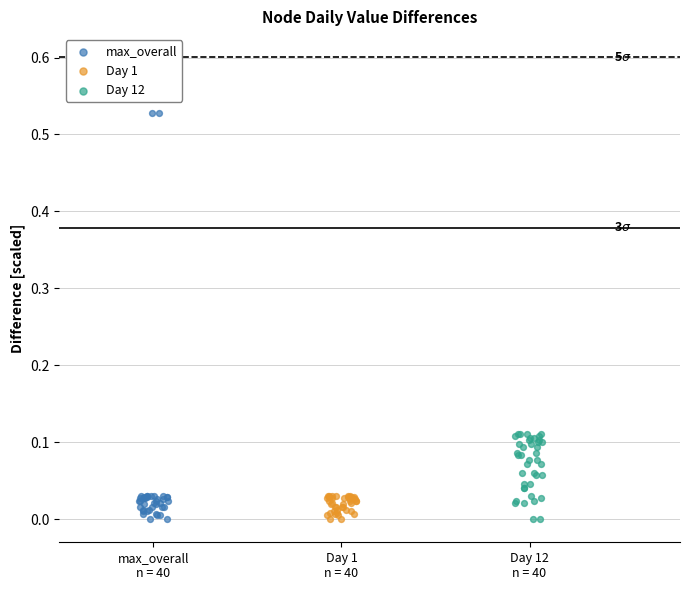

Which series has the widest spread of Y values?

max_overall